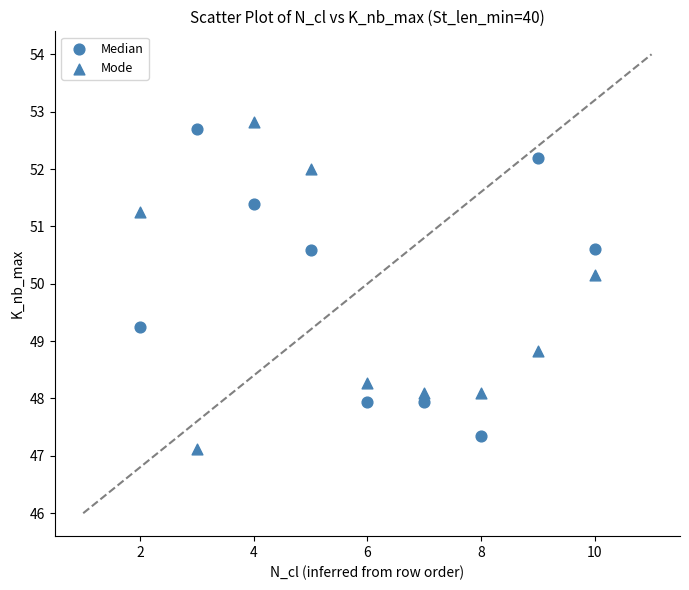

Count the number of points in this scatter plot.

18